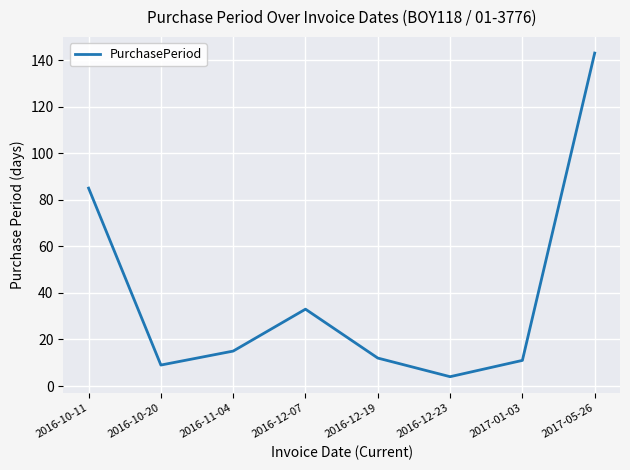

At which label is the value closest to 73?

2016-10-11